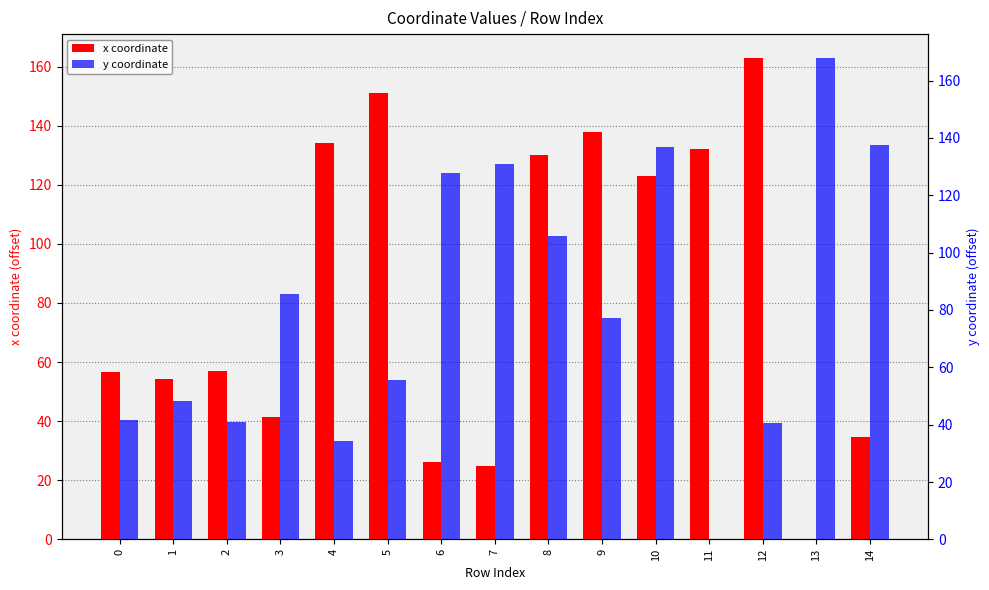

At which category does the chart reach its minimum across all series?

13